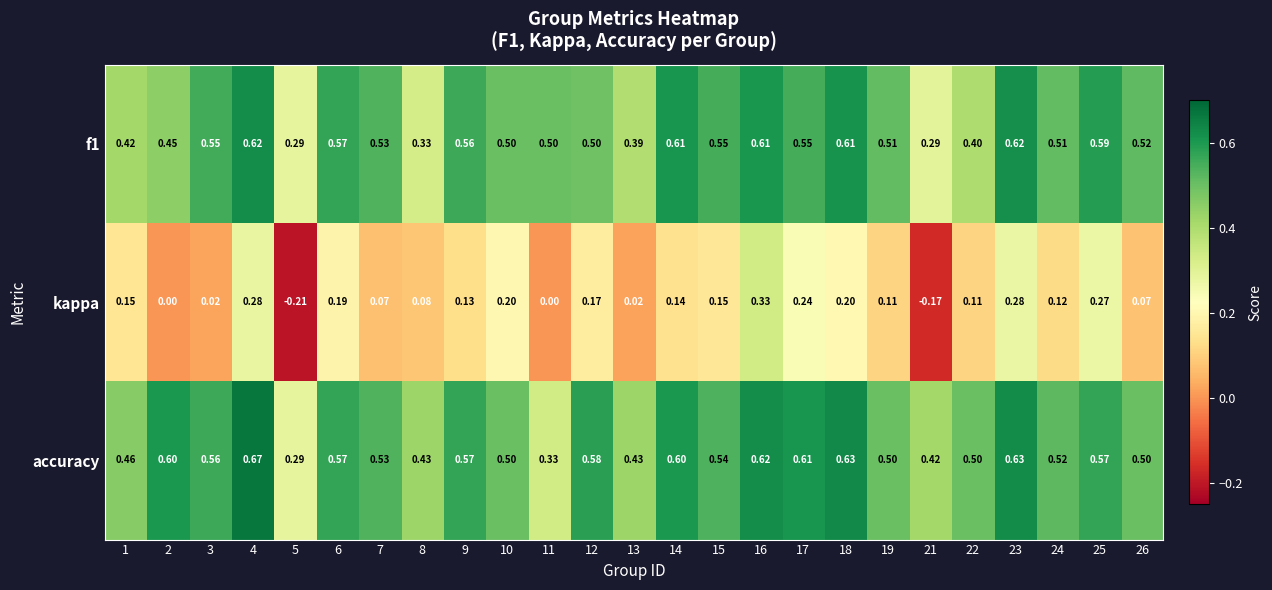

Rank the series at 17 from highest to lowest value.

accuracy, f1, kappa